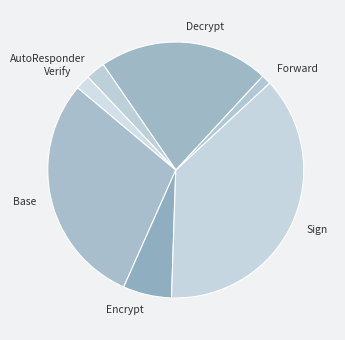

Is the sum of AutoResponder and Encrypt greater than half?

No